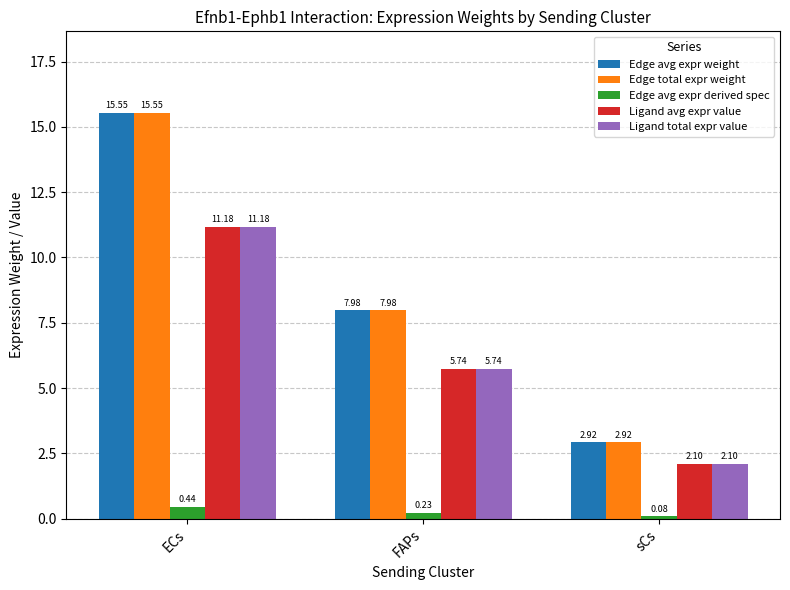

What is the difference between the highest and lowest values at sCs?

2.8